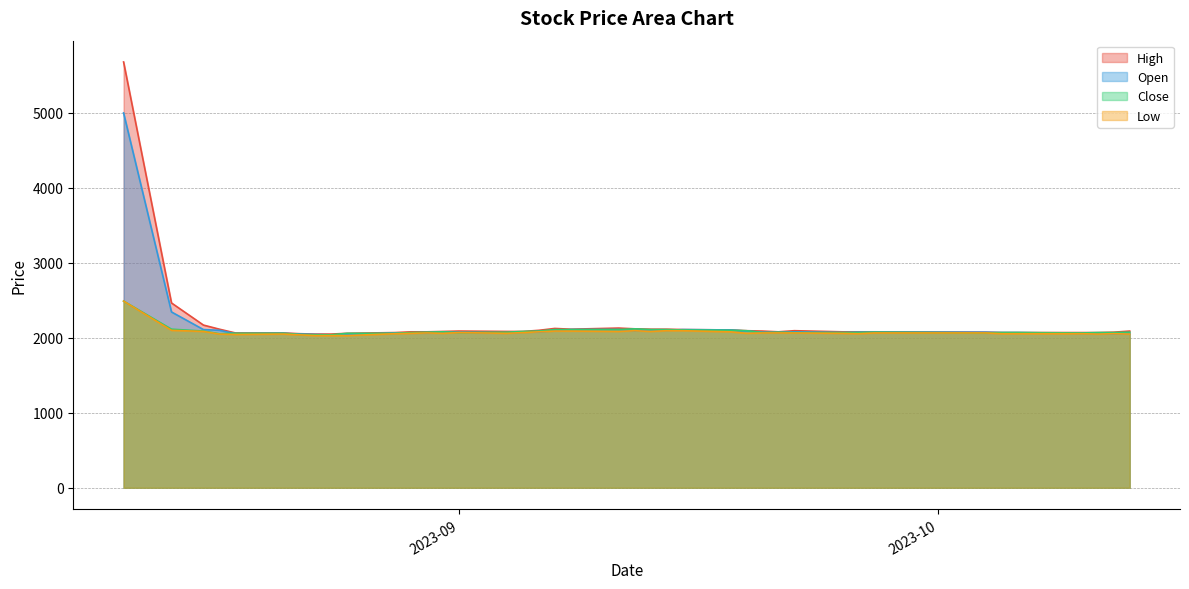

True or false: Close has a value of 2095 at 2023-09-19.

True